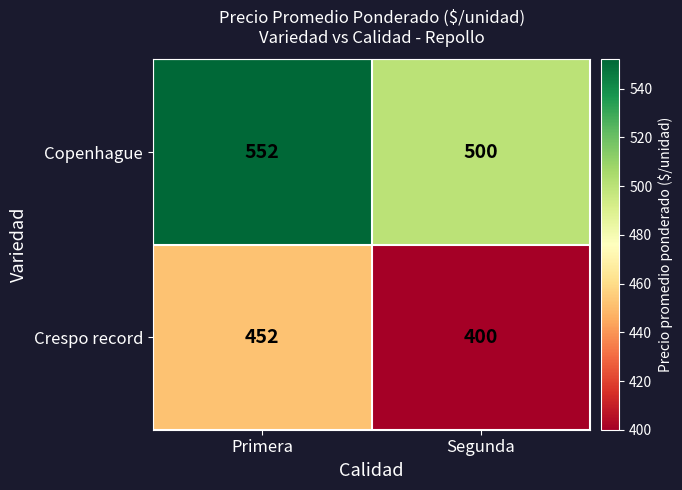

What is the lowest value of the Crespo record series?

400